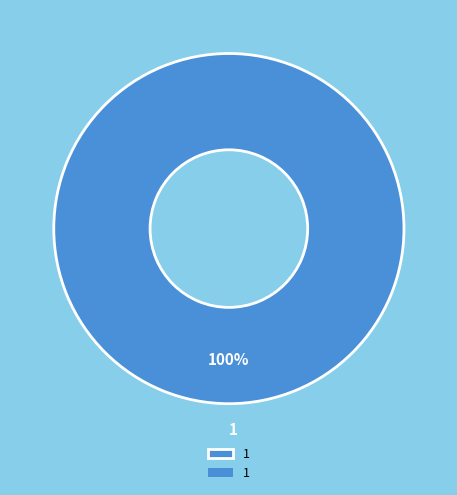

Rank the categories by value from highest to lowest.

1